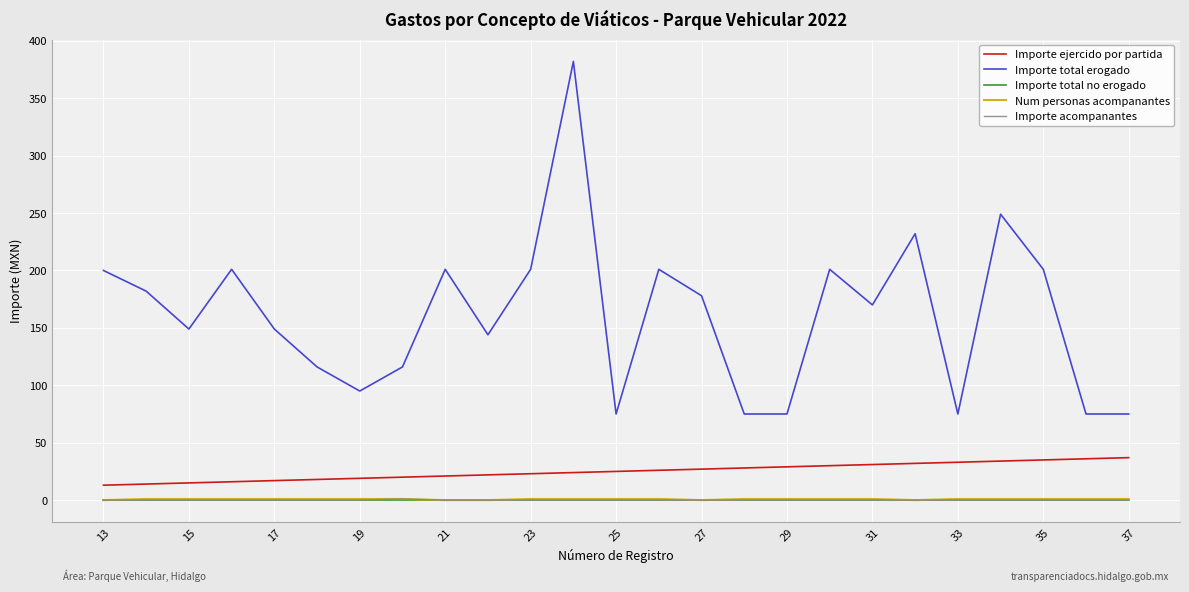

How many lines are shown in the chart?

5